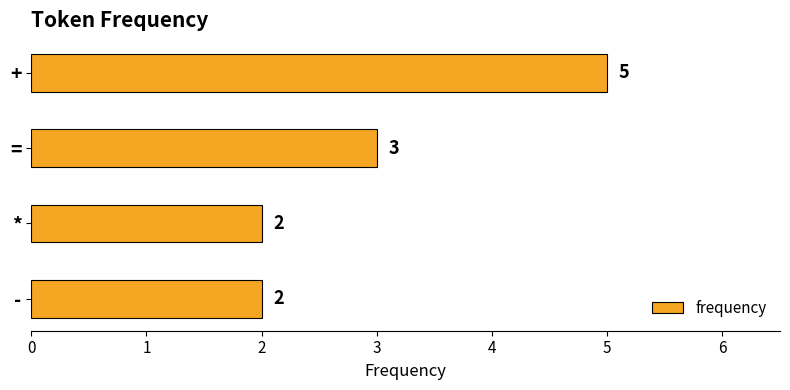

Does the chart contain stacked bars?

No